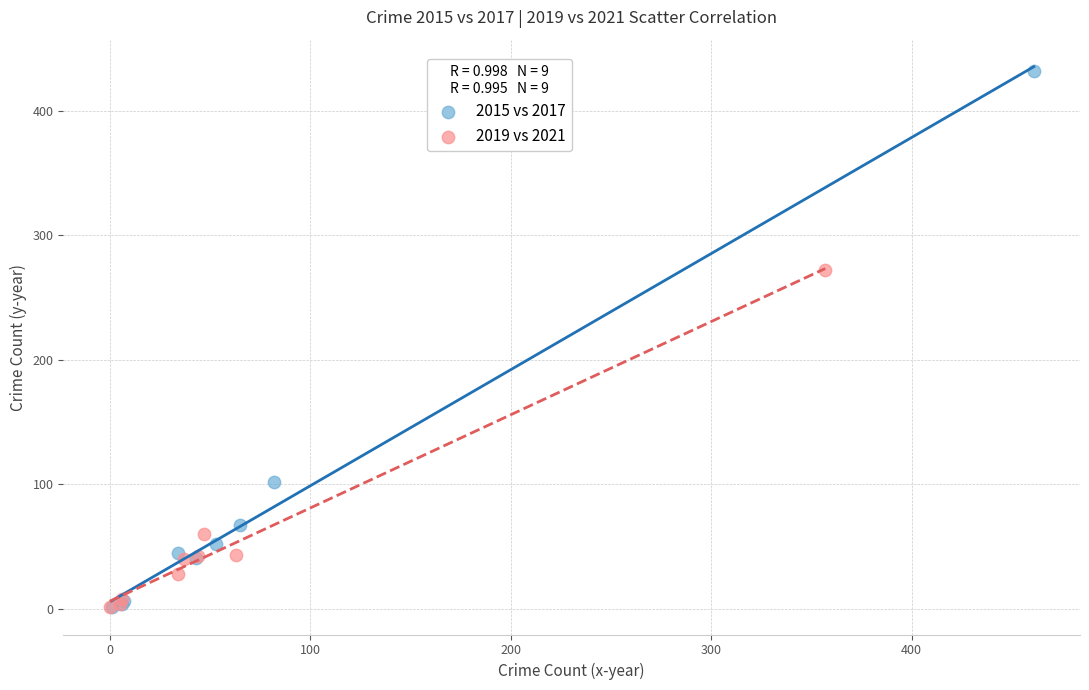

Which series contains the highest Y value?

2015 vs 2017